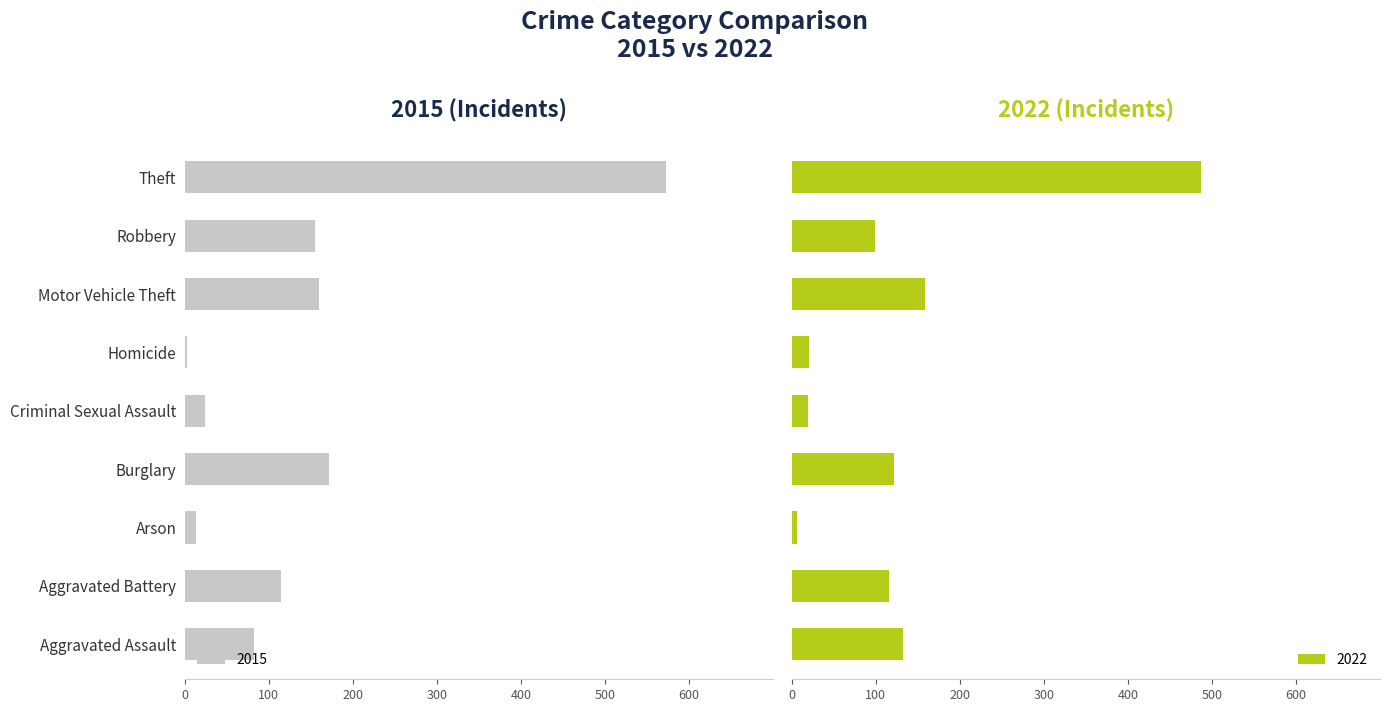

List the series in order of their overall mean, lowest first.

2015, 2022